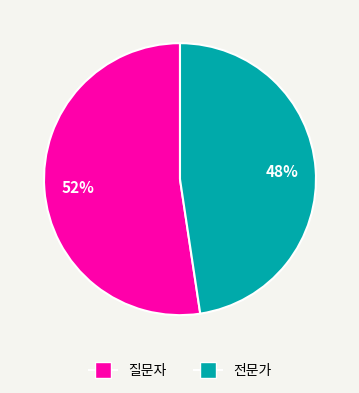

Count the number of slices in the pie.

2